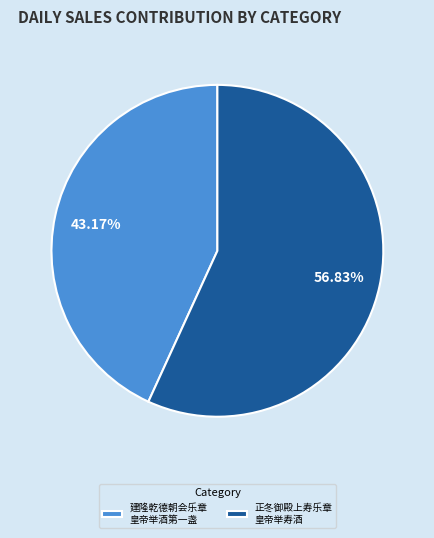

Rank the categories by value from lowest to highest.

建隆乾德朝会乐章 皇帝举酒第一盏, 正冬御殿上寿乐章 皇帝举寿酒